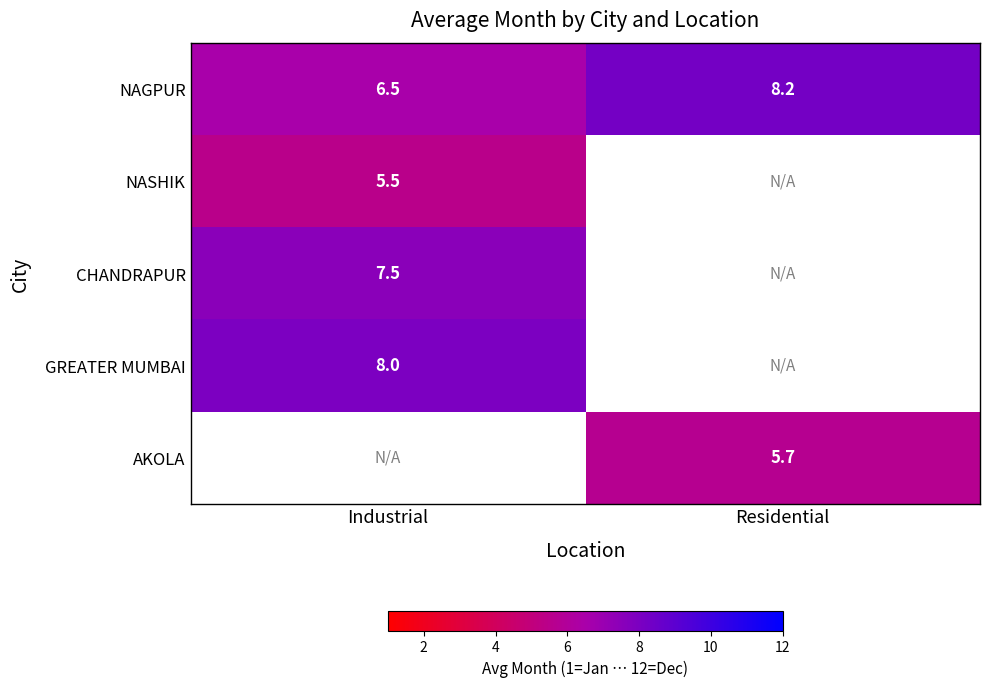

Is it true that GREATER MUMBAI equals 8.0 at Industrial?

True